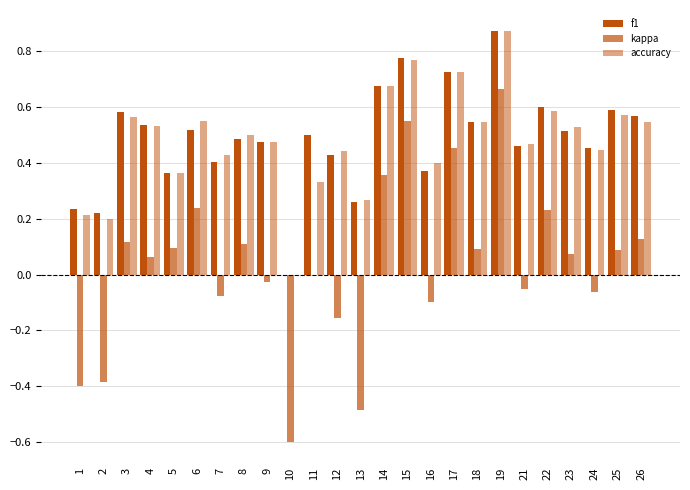

Rank the series at 24 from lowest to highest value.

kappa, accuracy, f1